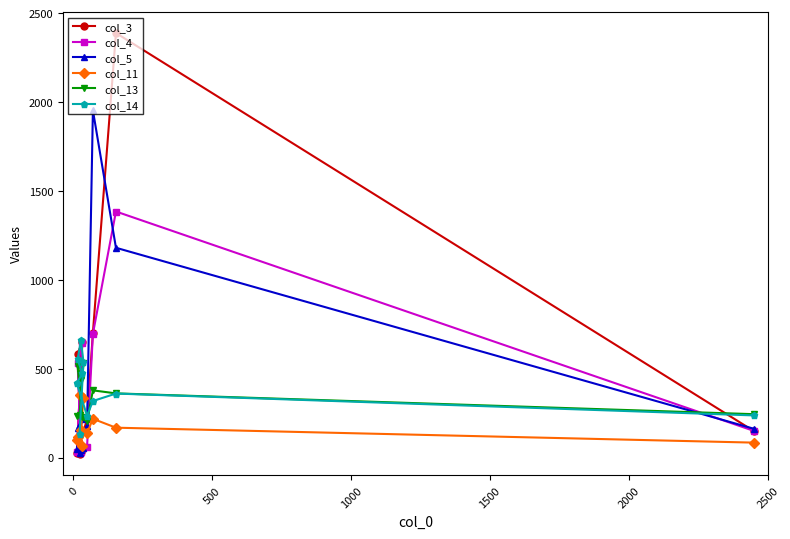

What is the greatest value displayed?

2388